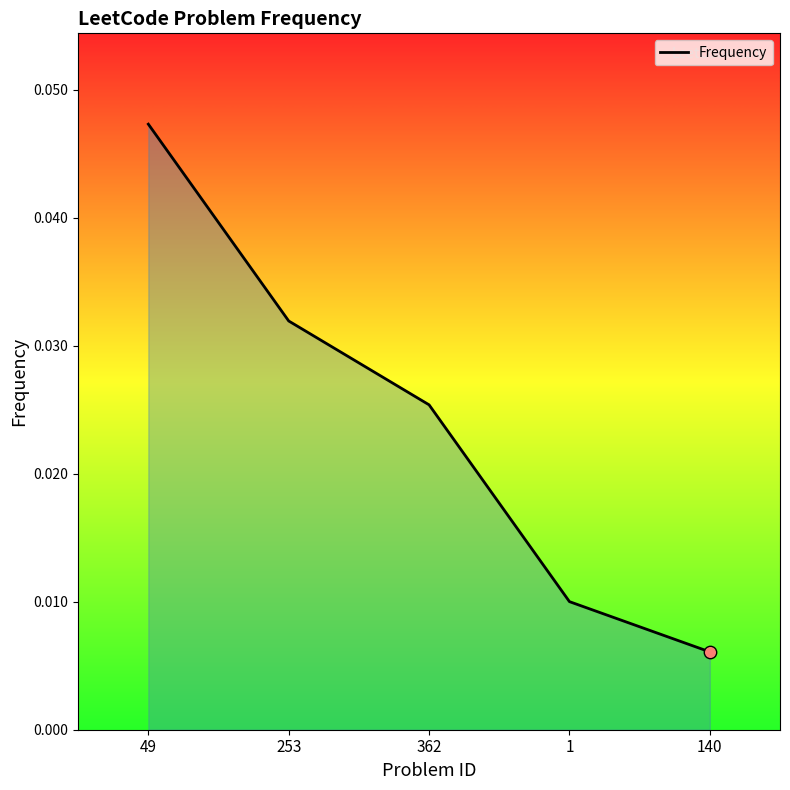

Which has a higher value, 253 or 362?

253